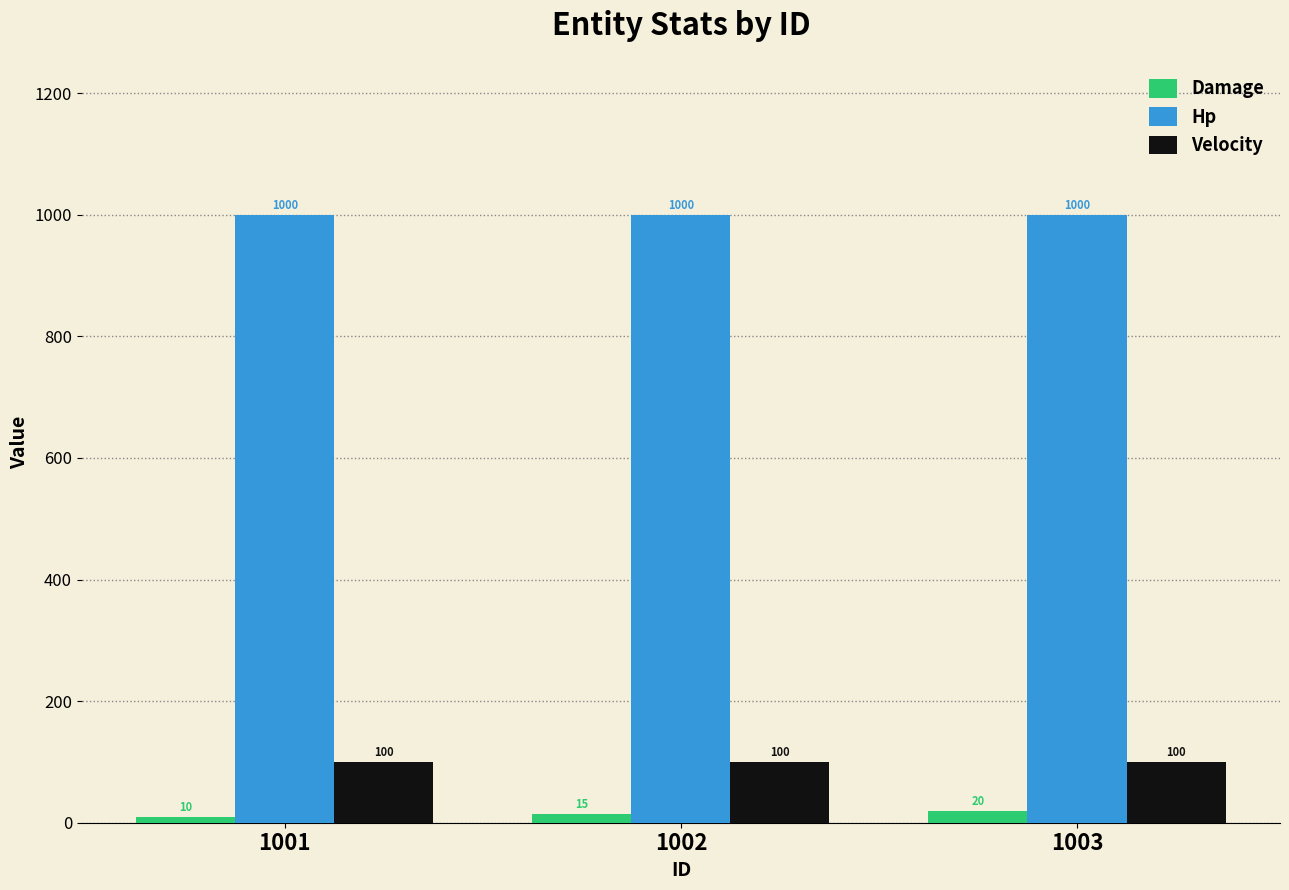

What is the difference between the Damage values at 1001 and 1002?

5